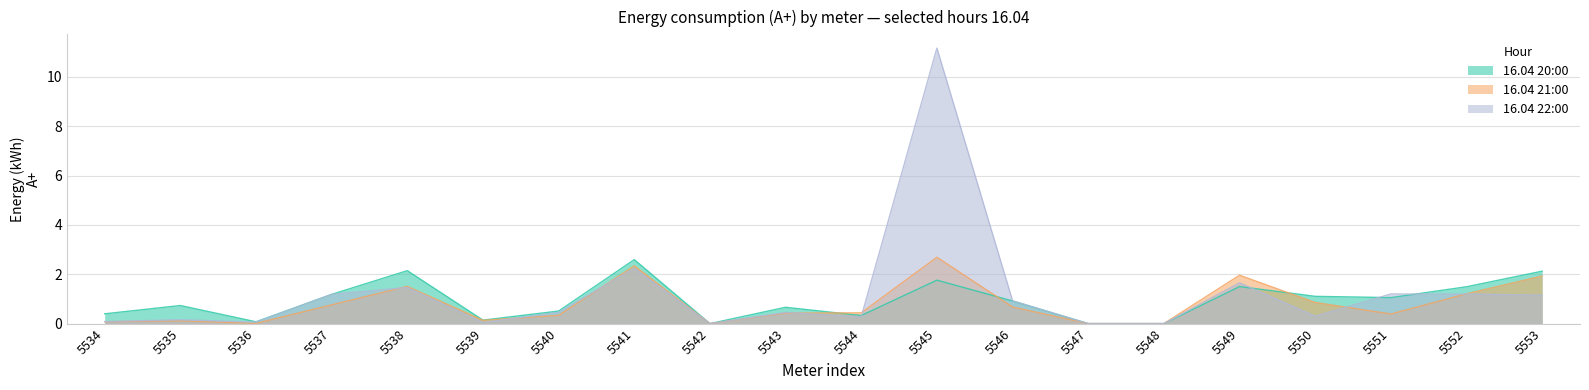

What is the maximum value for 16.04 20:00?

2.6